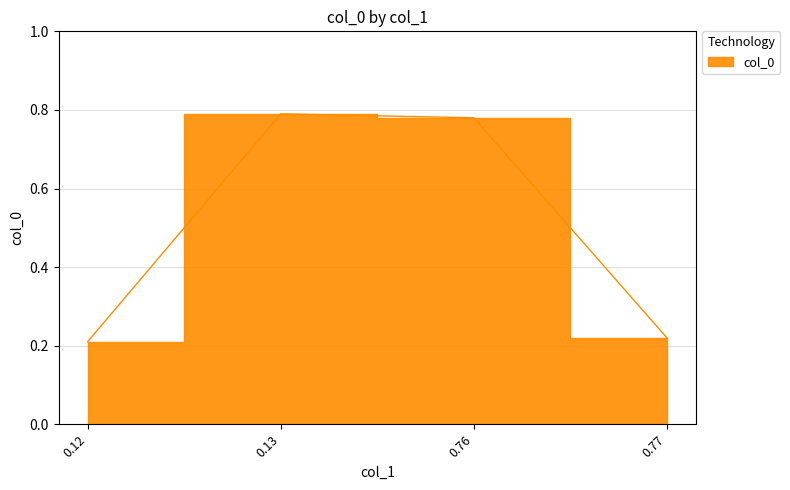

List the labels in order of value, largest first.

0.13, 0.76, 0.77, 0.12